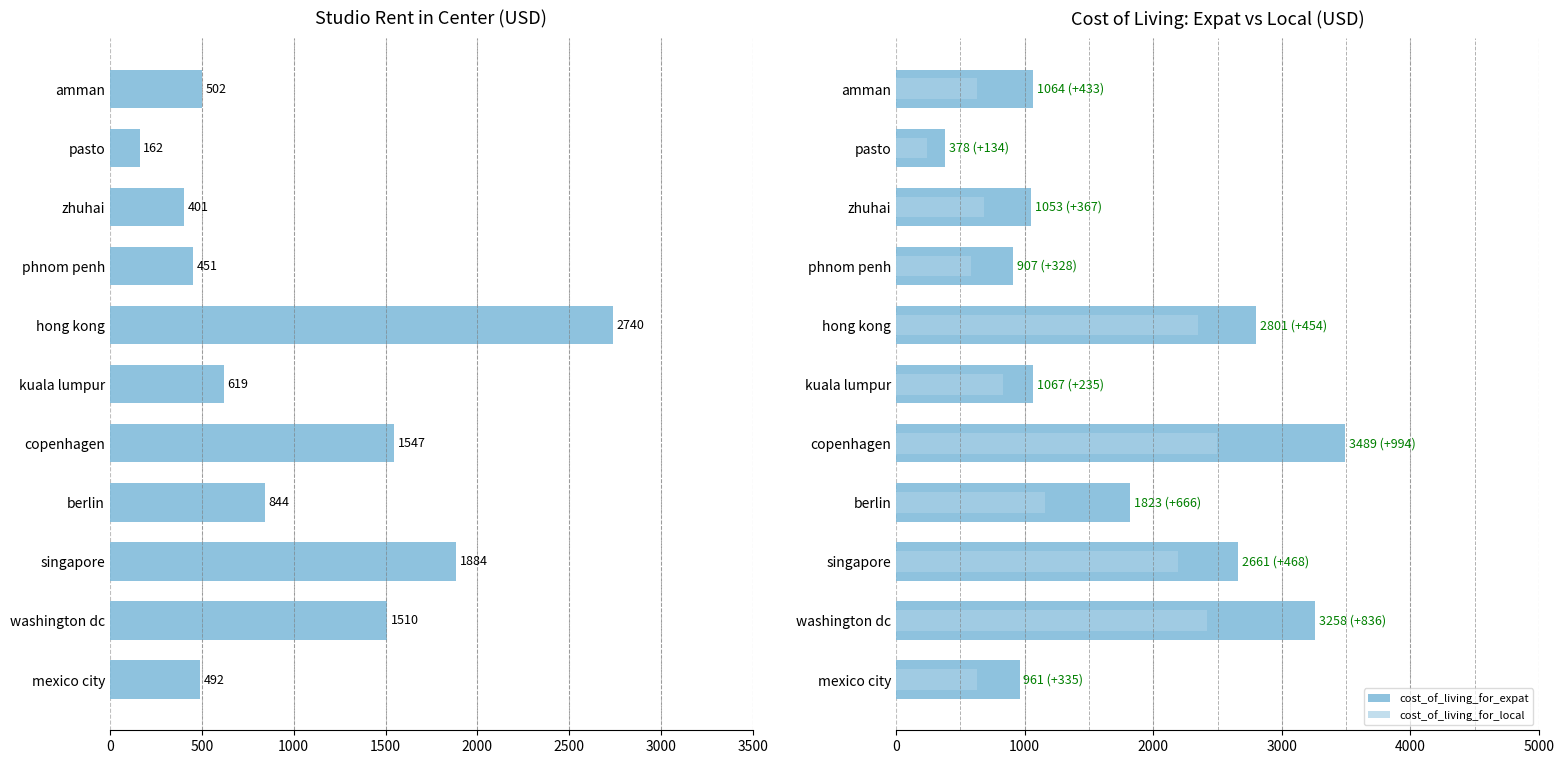

What is the highest value of the cost_of_living_for_expat series?

3489